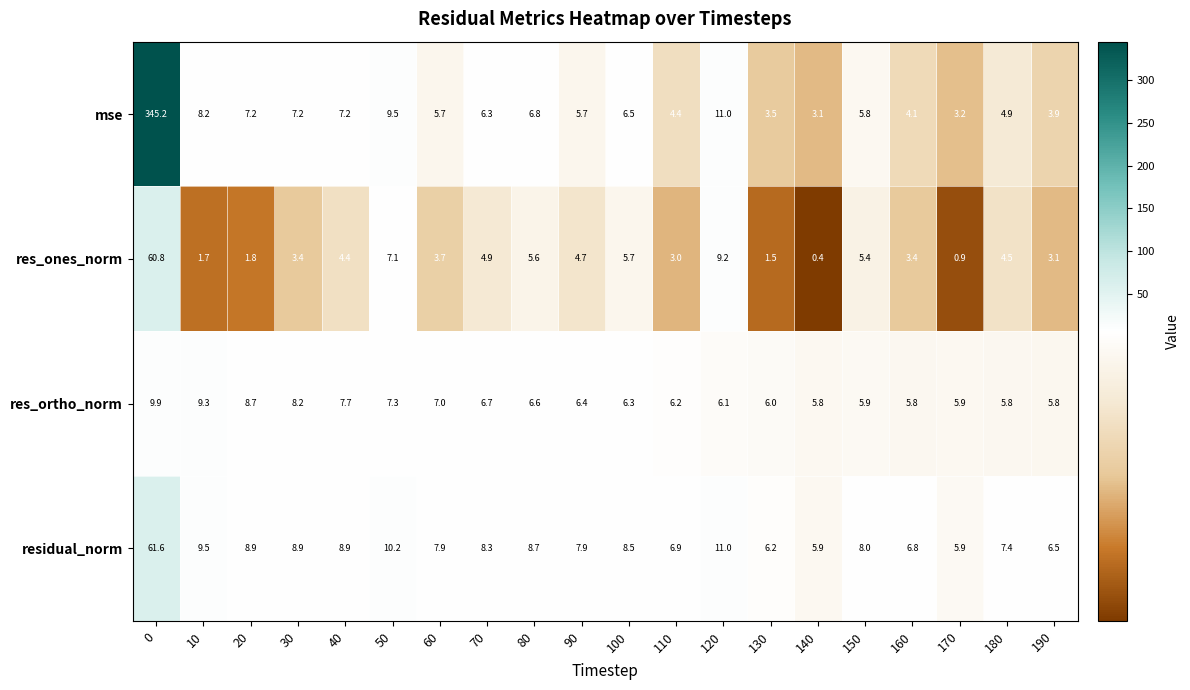

The value of res_ones_norm at 140 is 0.4. True or false?

True